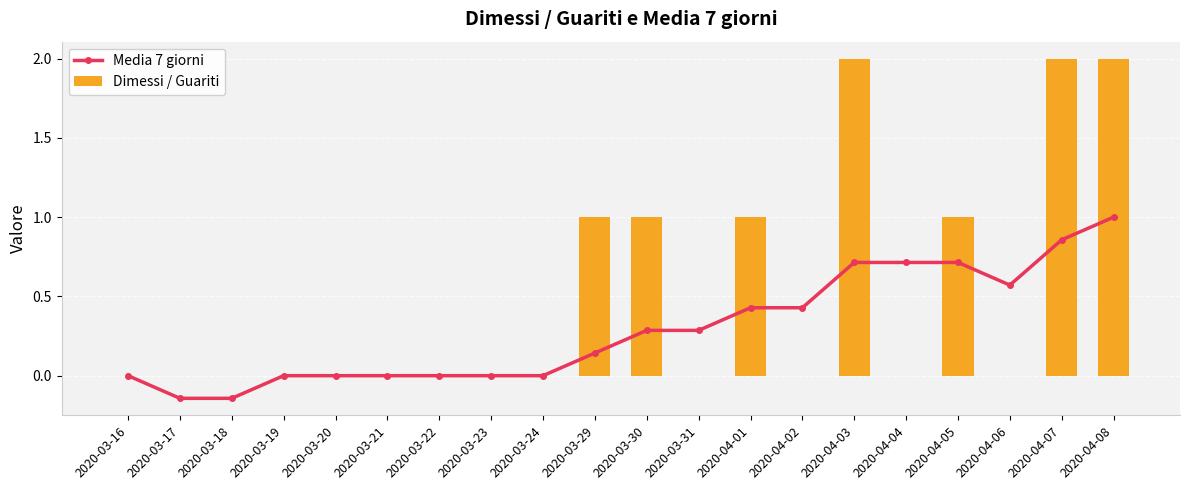

At which label is Dimessi / Guariti closest to 1?

2020-03-29